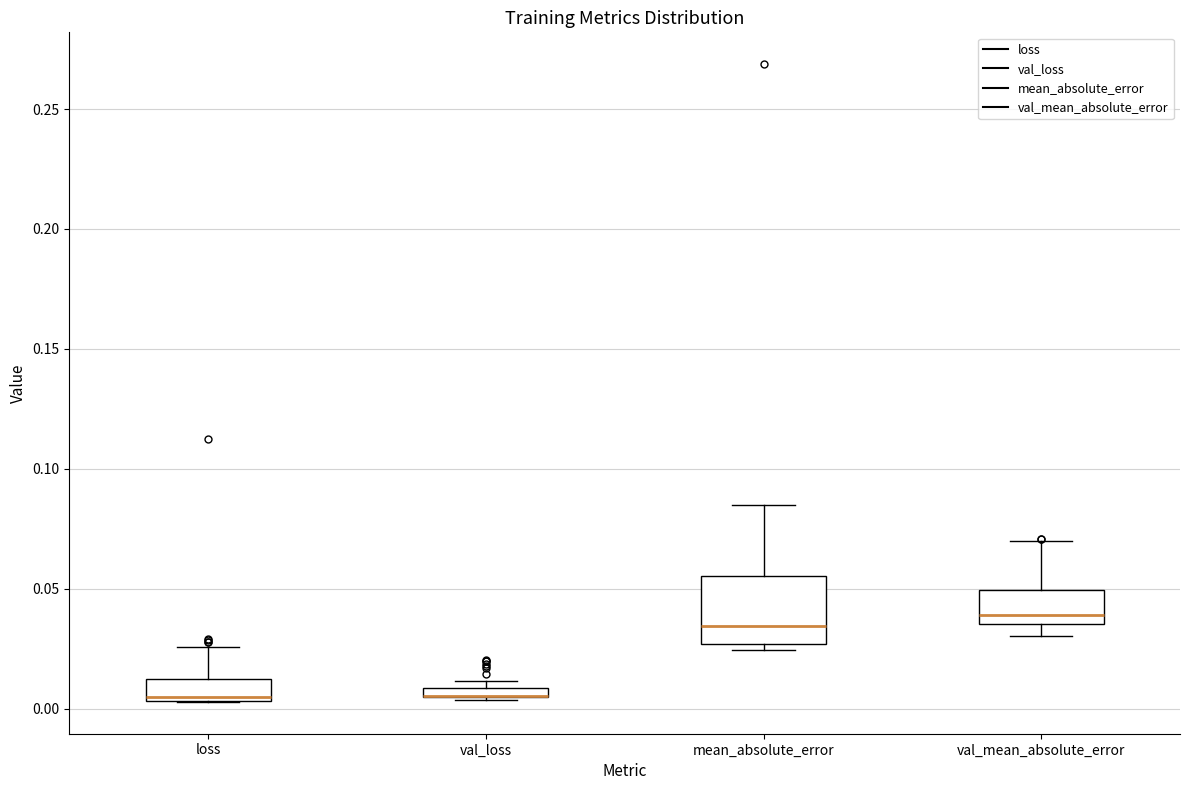

Which box is the tallest, from its lower edge to its upper edge?

mean_absolute_error